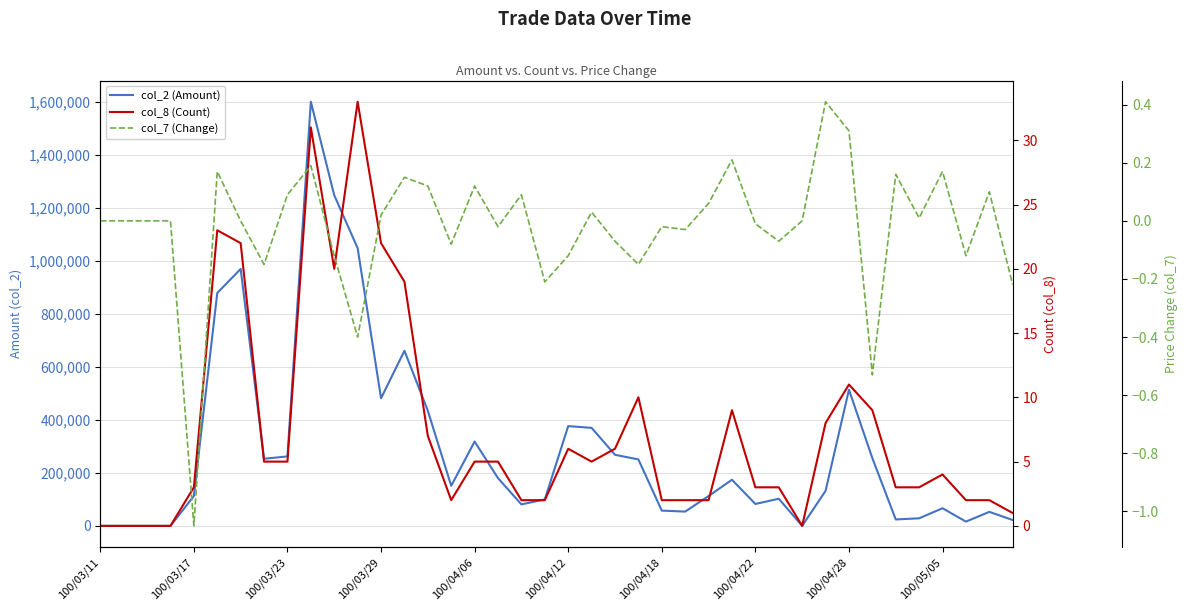

What are all the series names shown in the legend?

col_2 (Amount), col_8 (Count), col_7 (Change)